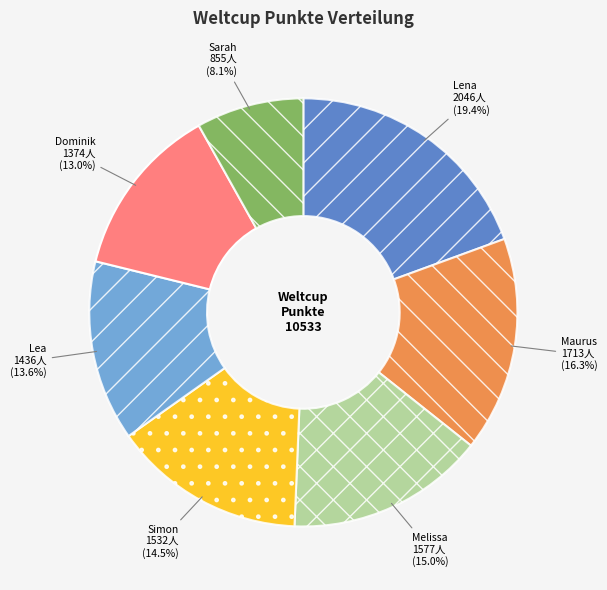

Does Simon account for over 50% of the chart?

No